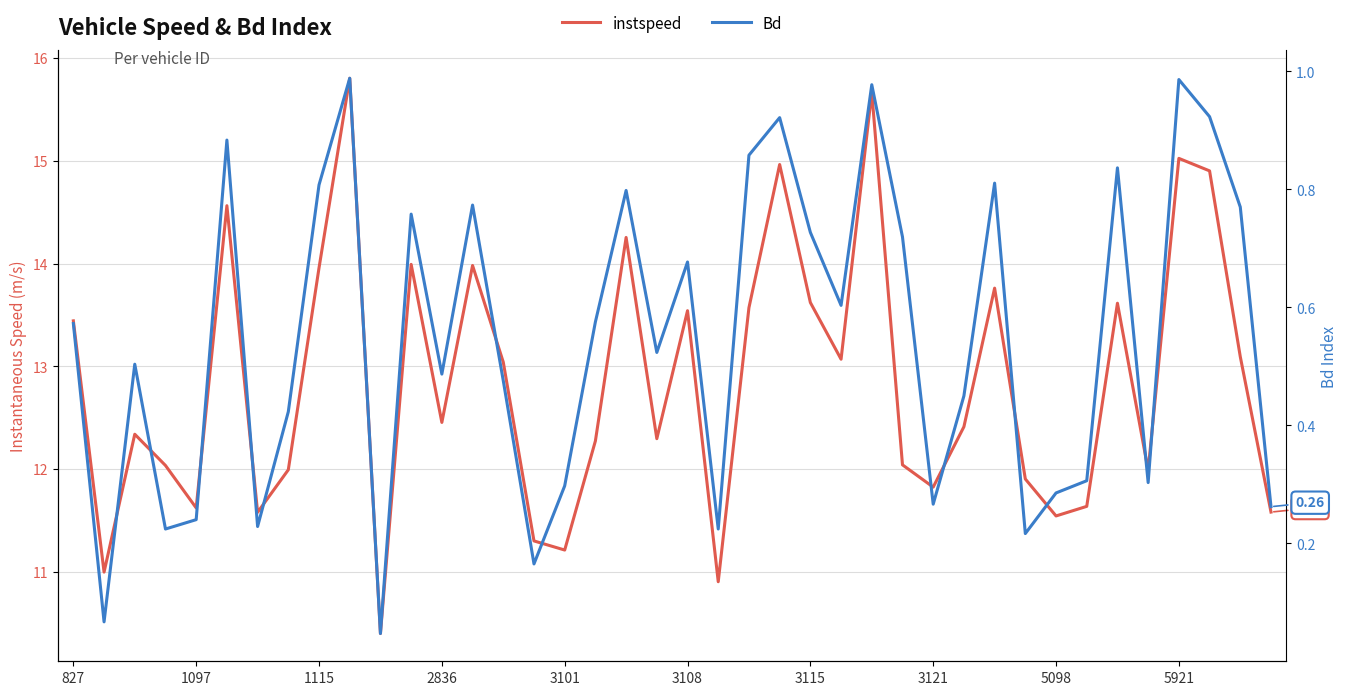

What is the highest value of the Bd series?

1.0